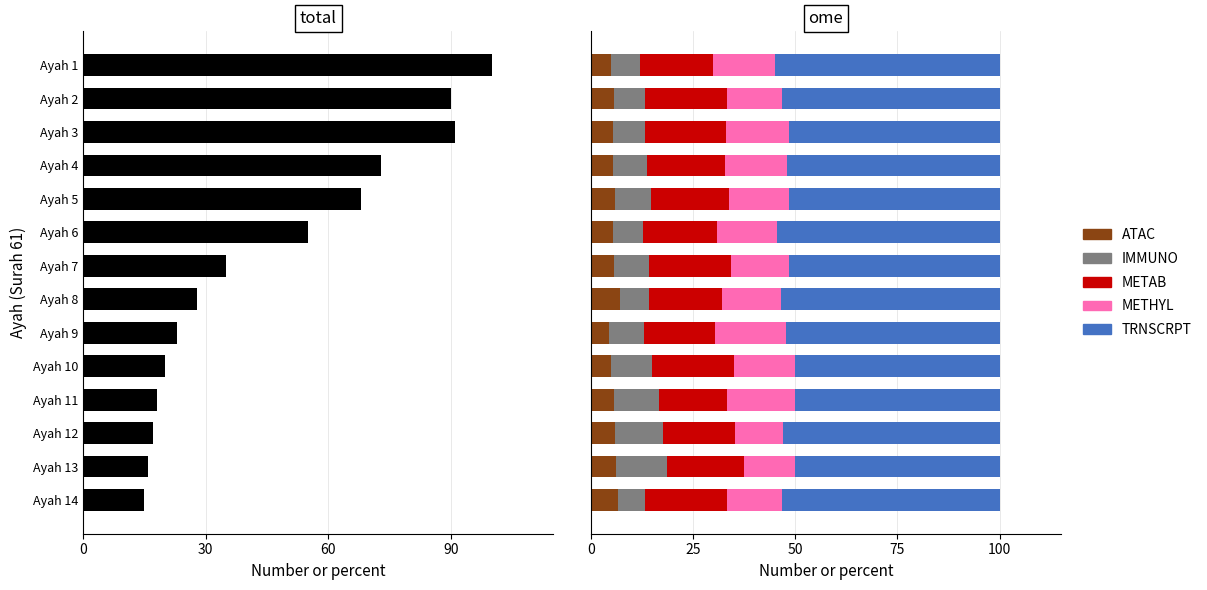

What is the smallest value displayed?

4.3